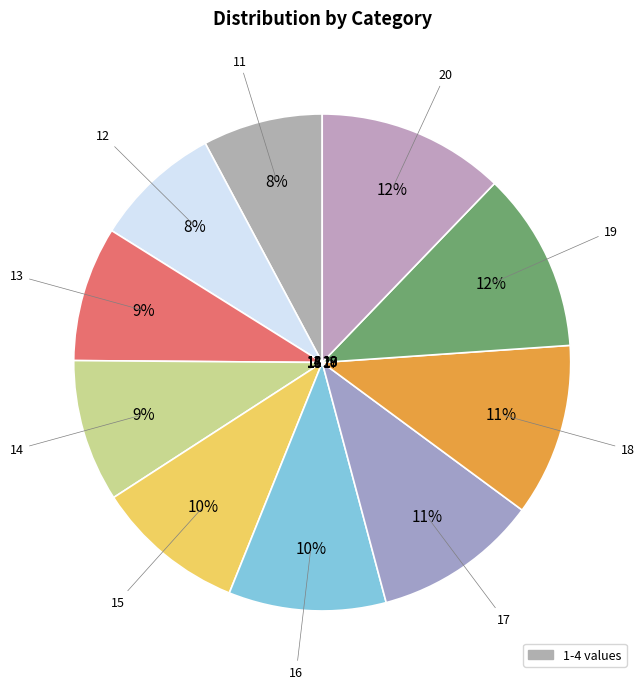

Rank the categories by value from lowest to highest.

11, 12, 13, 14, 15, 16, 17, 18, 19, 20